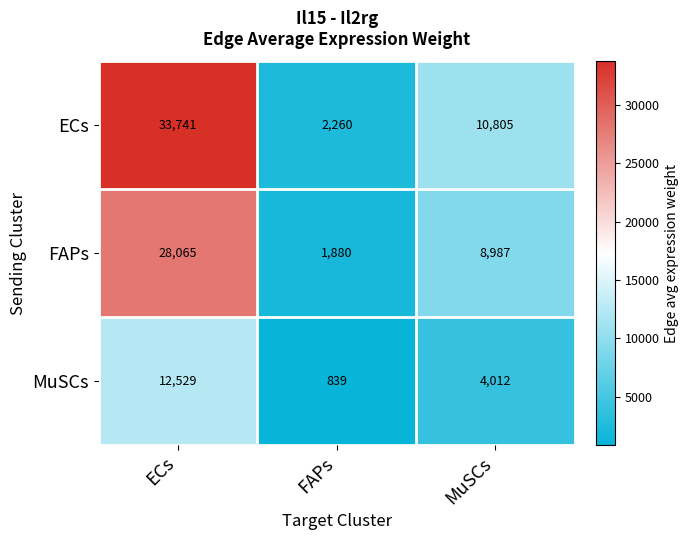

At which label does ECs first exceed 10805?

ECs